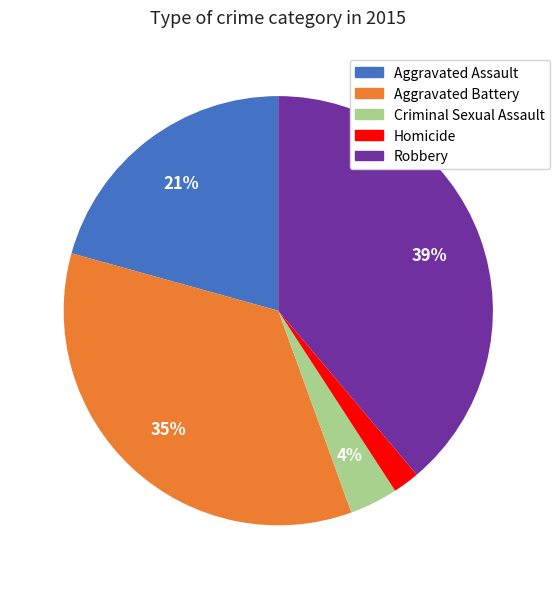

Is it true that Robbery is 39% of the pie?

True